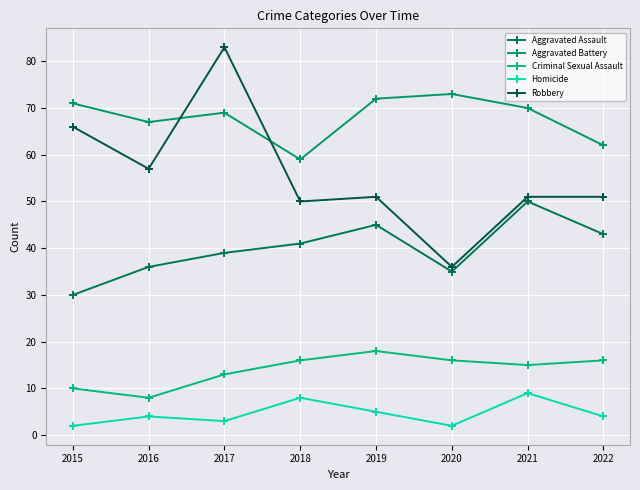

How many lines are shown in the chart?

5